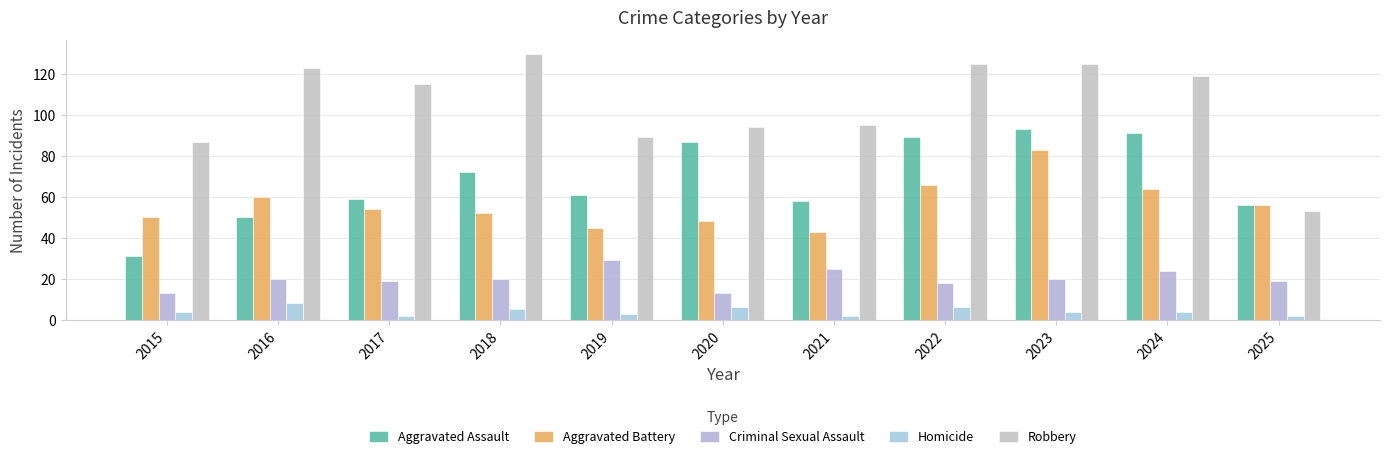

Which series has the largest range (max minus min)?

Robbery